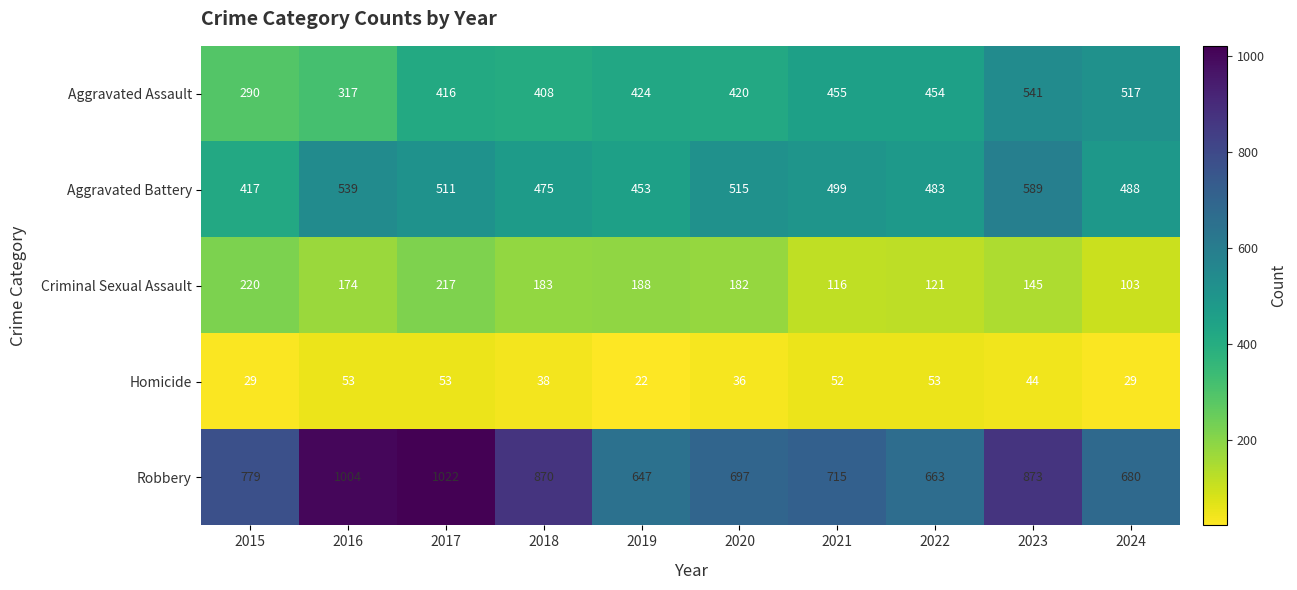

What is the difference between the Aggravated Battery values at 2015 and 2023?

172